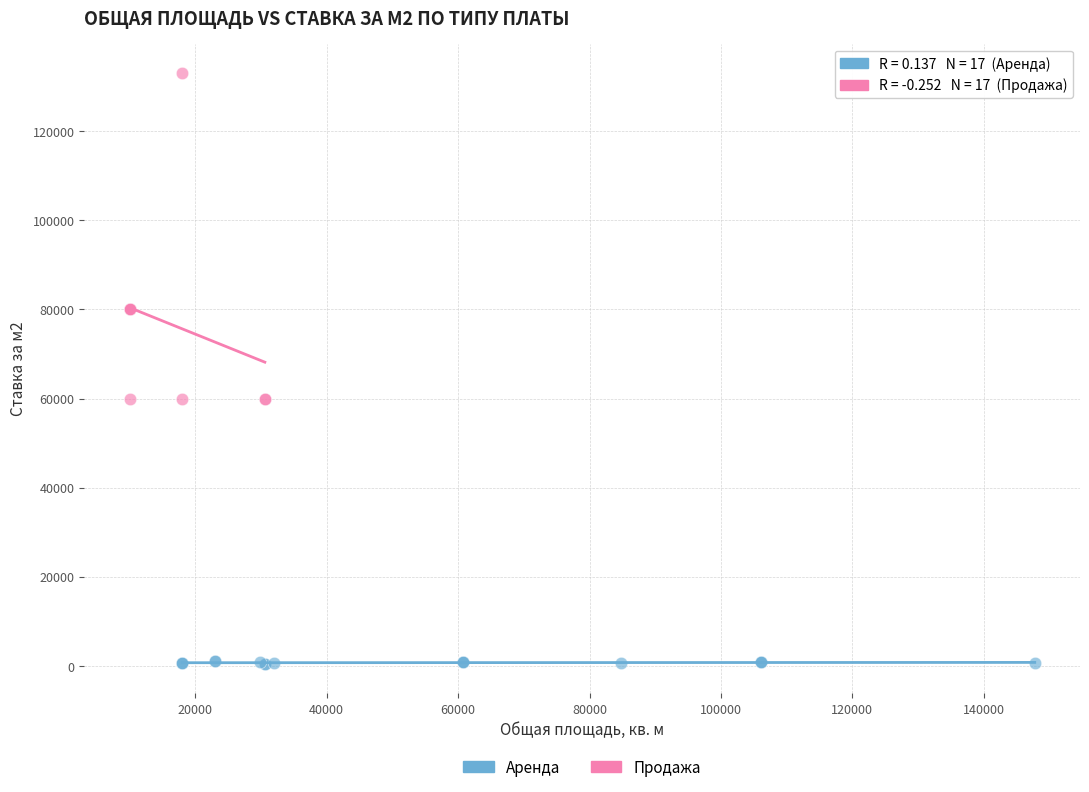

Which series has the widest spread of Y values?

Продажа